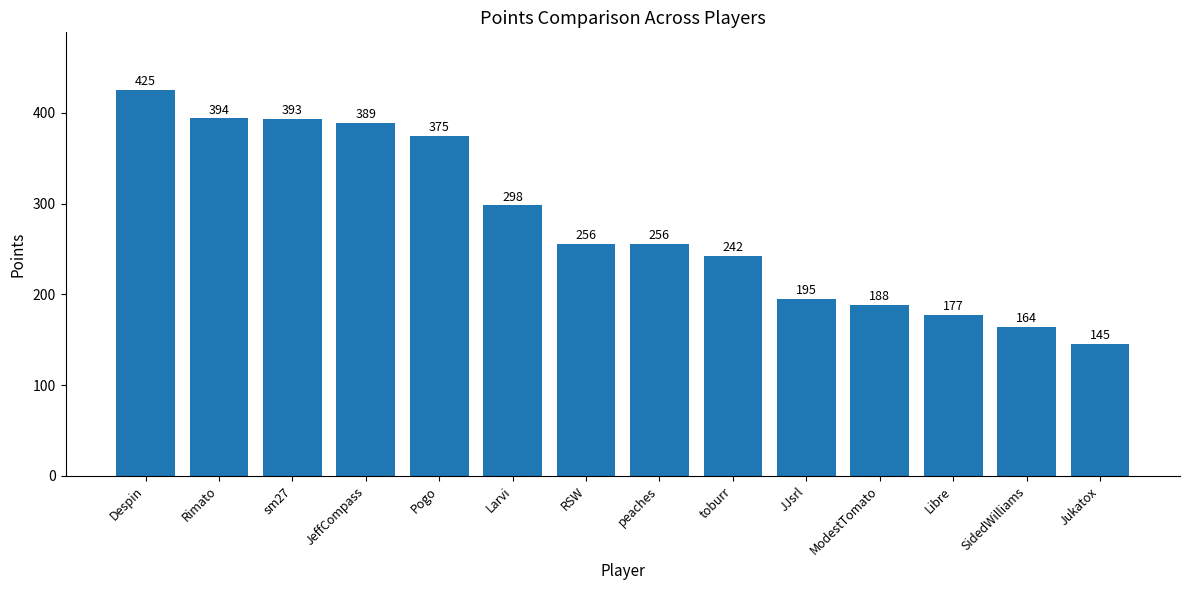

What is the value of the 11th bar from the left?

188